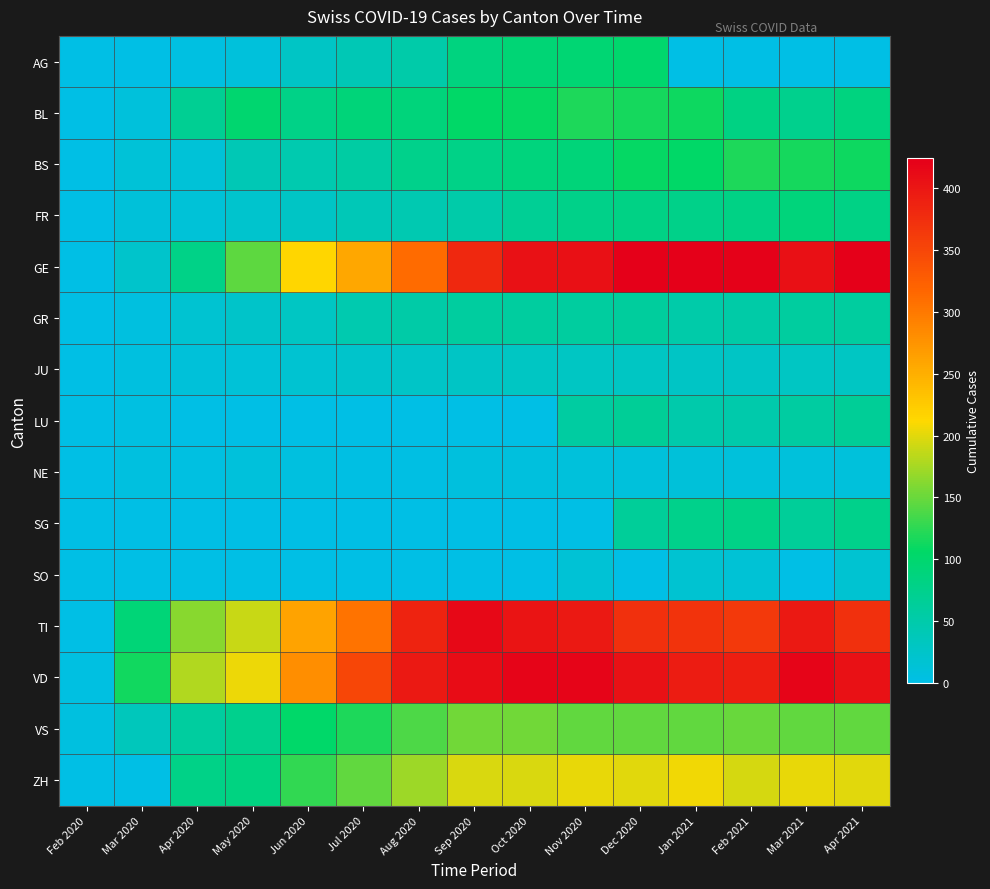

Which series has the largest range (max minus min)?

GE